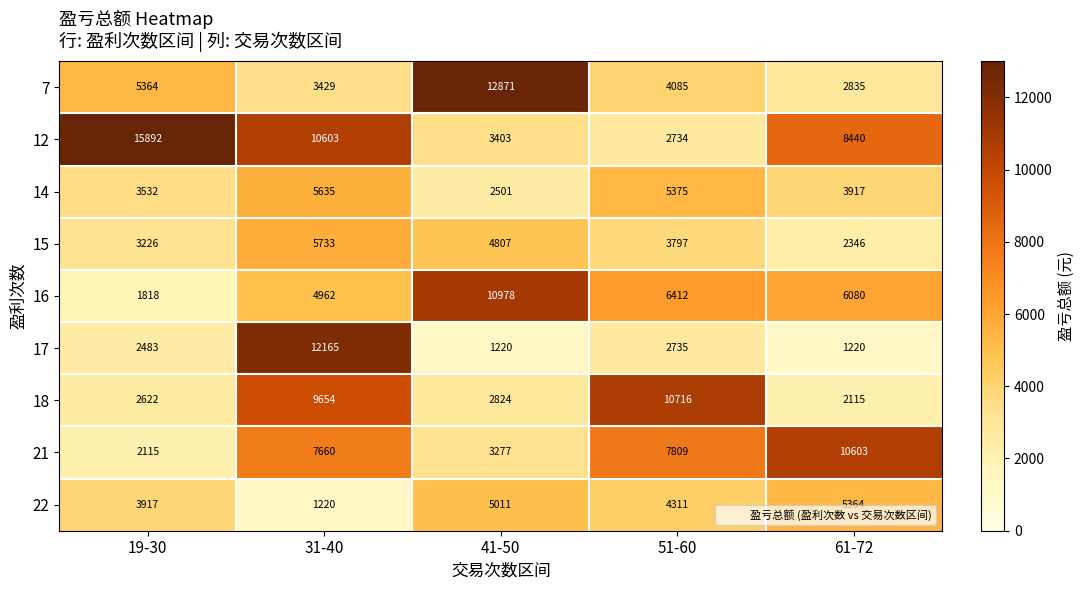

The value of 7 at 19-30 is 5364. True or false?

True